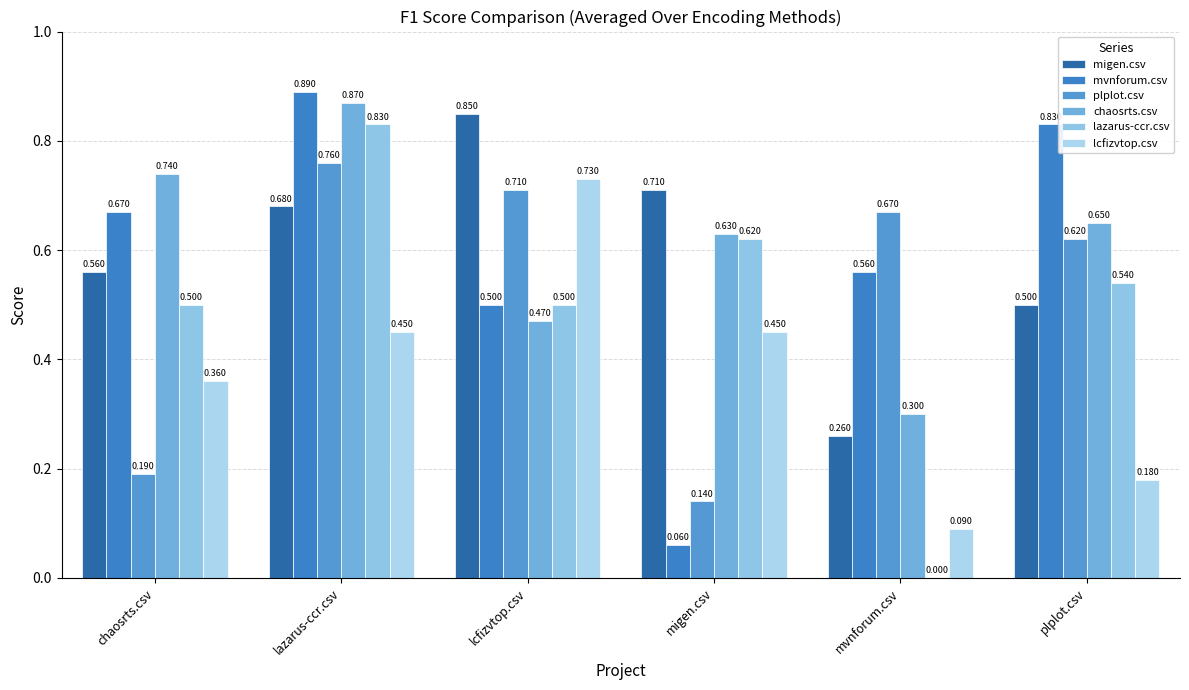

The migen.csv series shows 0.8 at lcfizvtop.csv. True or false?

True